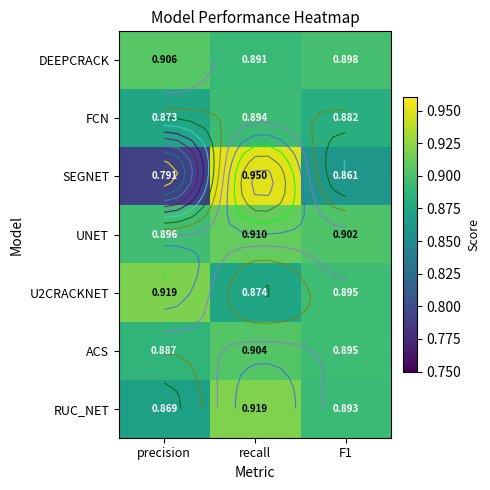

True or false: ACS has a value of 0.9 at precision.

True